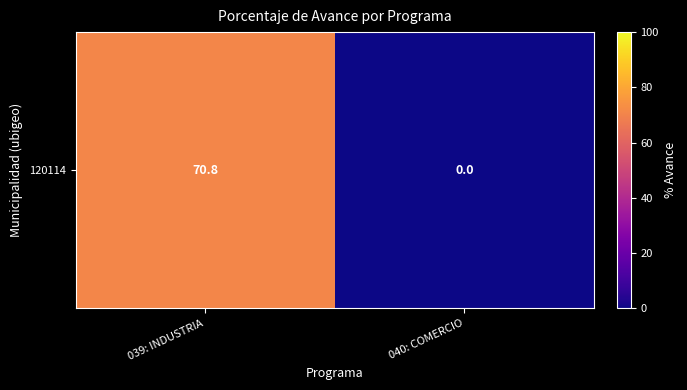

Rank the categories by value from highest to lowest.

039: INDUSTRIA, 040: COMERCIO